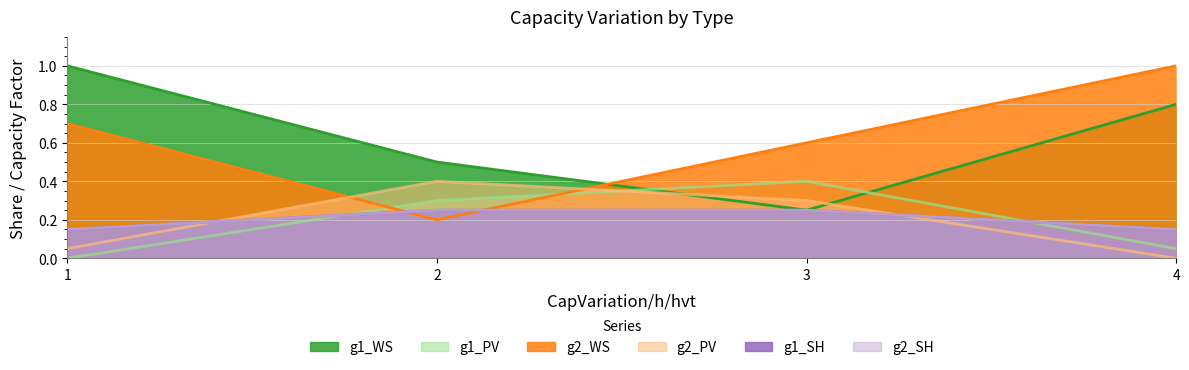

True or false: g2_WS has more than 2 points higher than both neighbors.

False